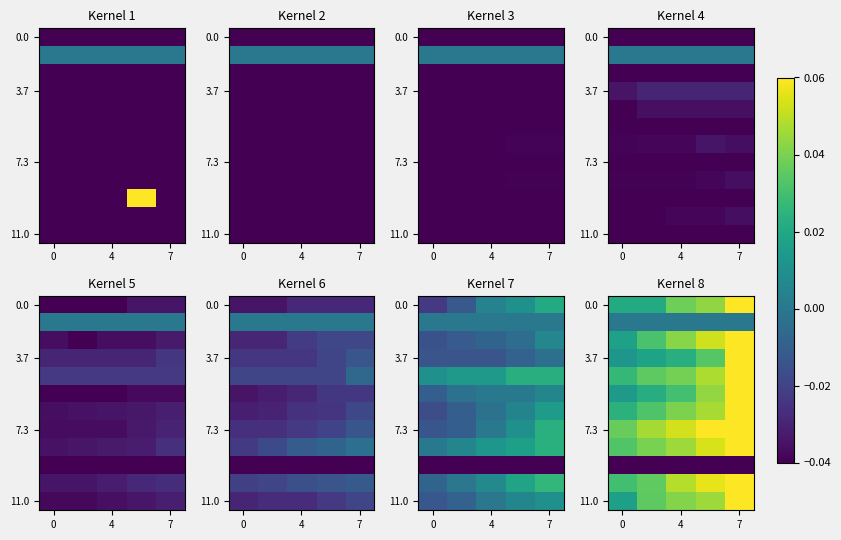

What is the greatest value displayed?

0.1